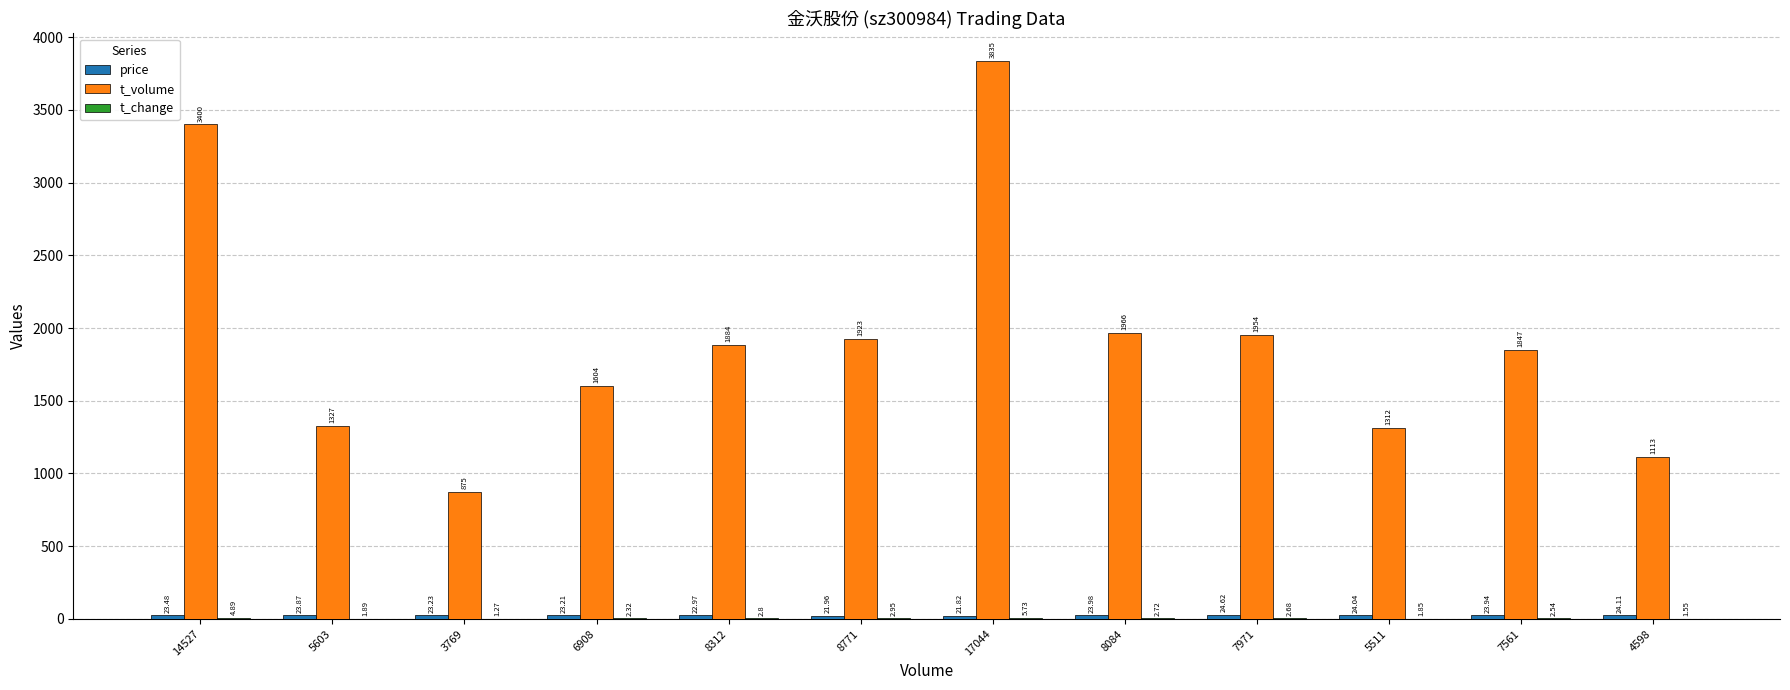

Which series has the largest total across all categories?

t_volume